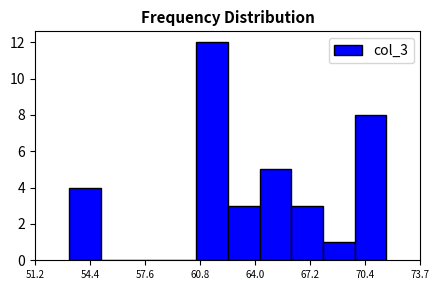

Read against the x-axis, roughly where is the centre of the tallest bar?

61.5